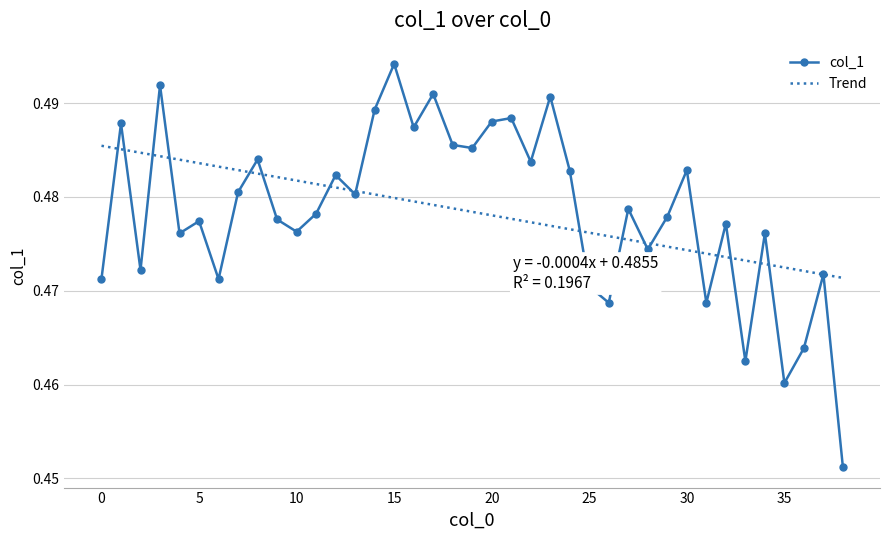

List the labels in order of value, smallest first.

38, 35, 33, 36, 31, 26, 25, 6, 0, 37, 2, 28, 34, 4, 10, 32, 5, 9, 29, 11, 27, 13, 7, 12, 24, 30, 22, 8, 19, 18, 16, 1, 20, 21, 14, 23, 17, 3, 15